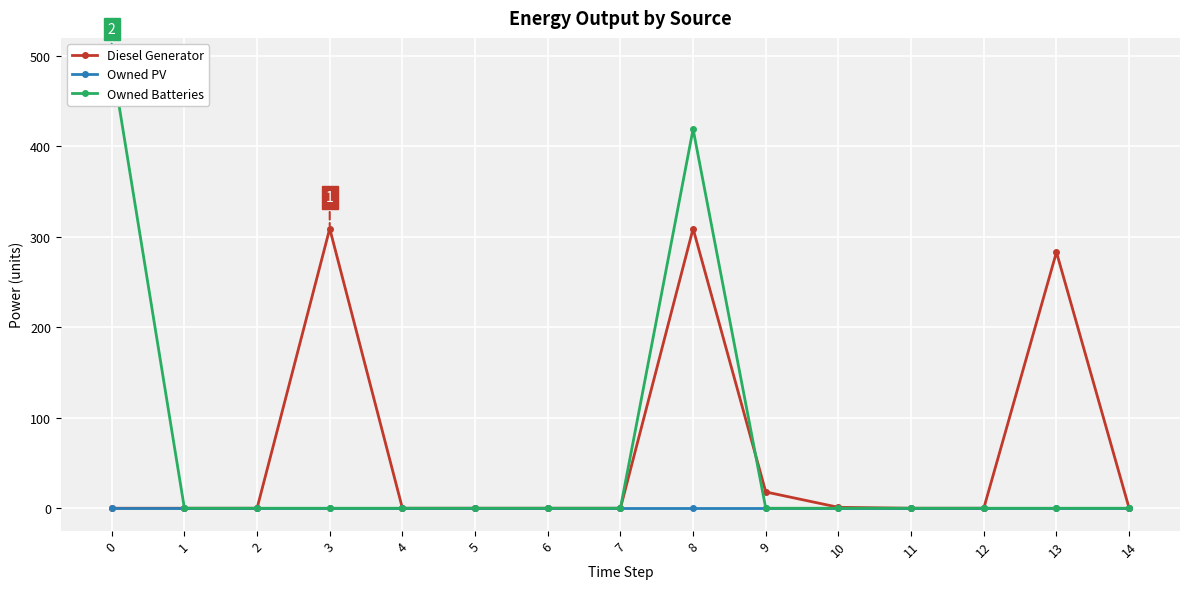

List the labels in order of Diesel Generator value, smallest first.

0, 1, 2, 4, 5, 6, 7, 11, 12, 14, 10, 9, 13, 8, 3